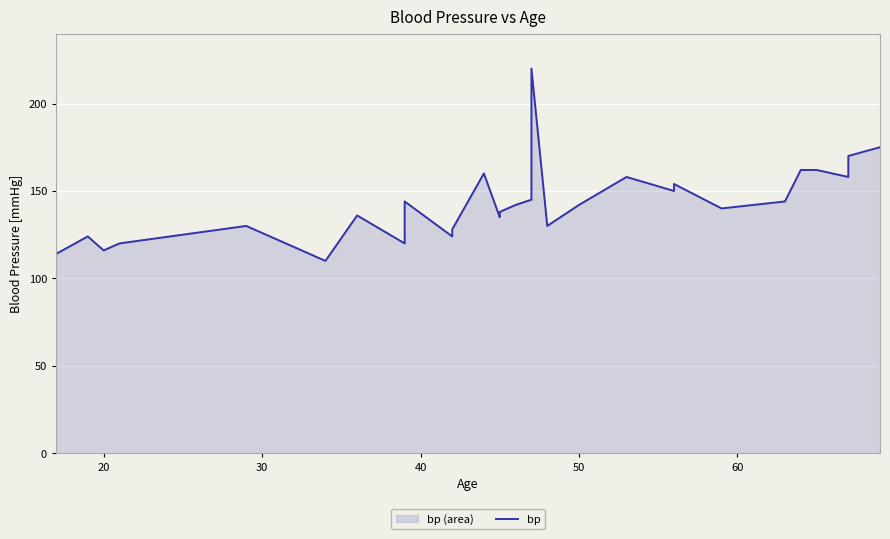

What is the value of the 16th point from the left?

142